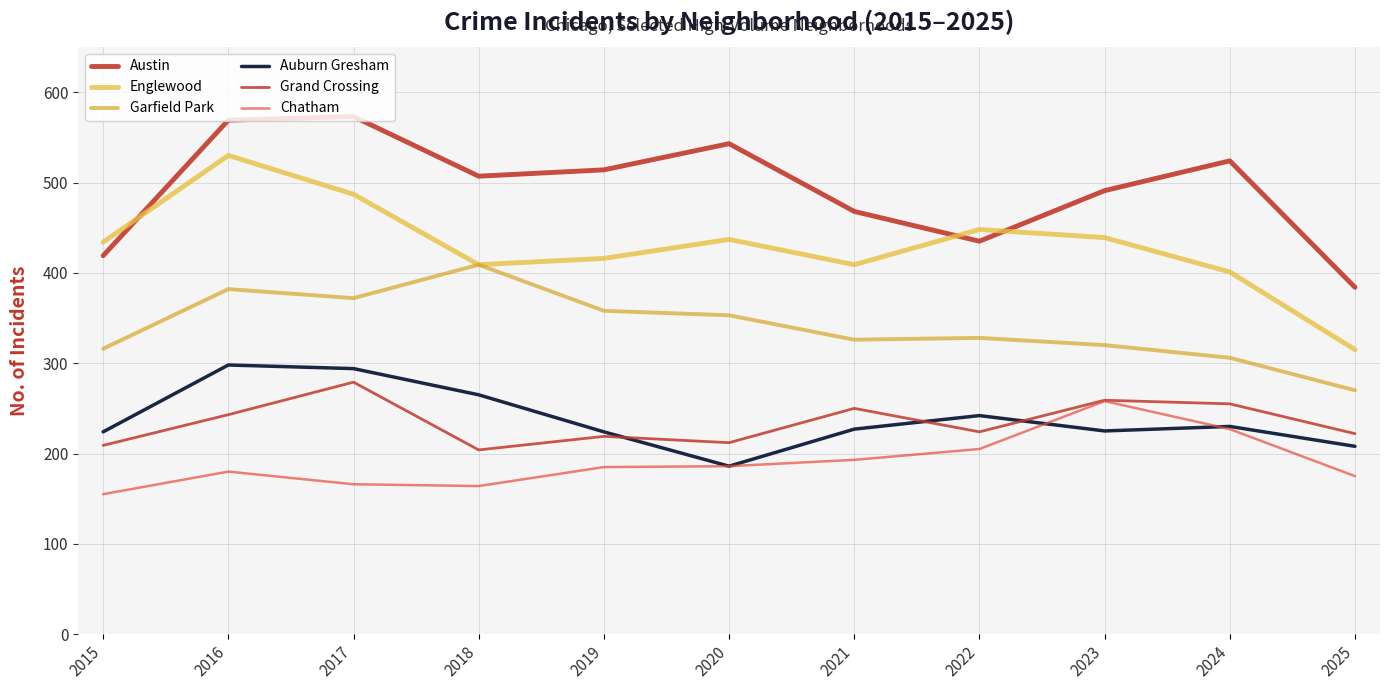

What is the total value across all series at 2017?

2171